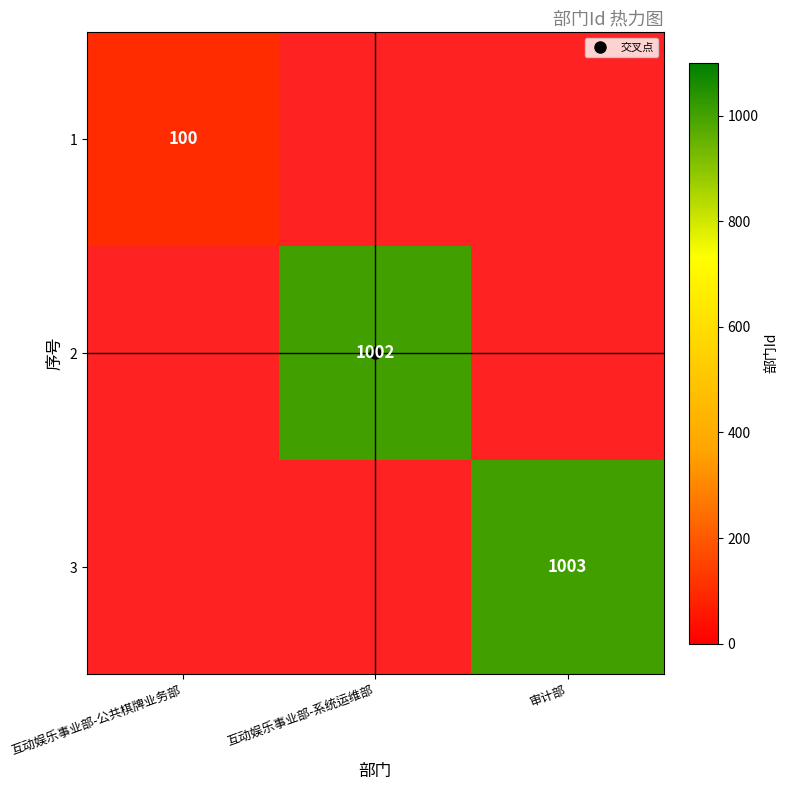

What is the maximum value shown in the chart?

1003.0